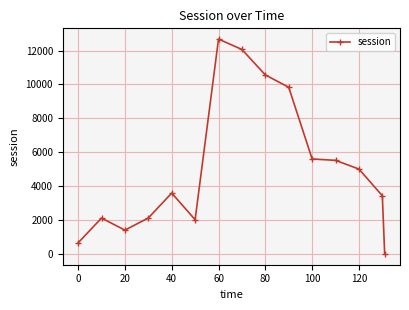

What is the difference between the maximum and second lowest values?

12021.5